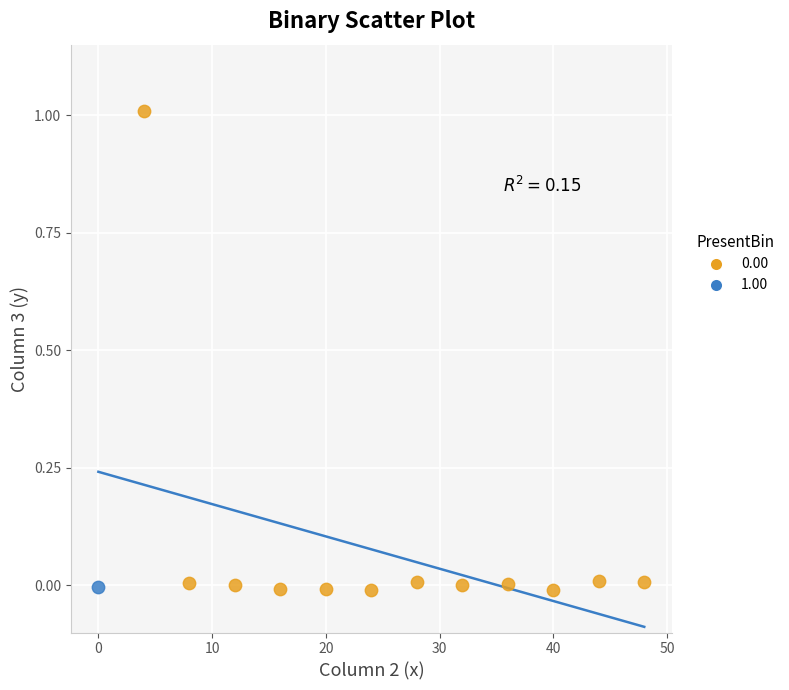

Which series contains the highest Y value?

0.00